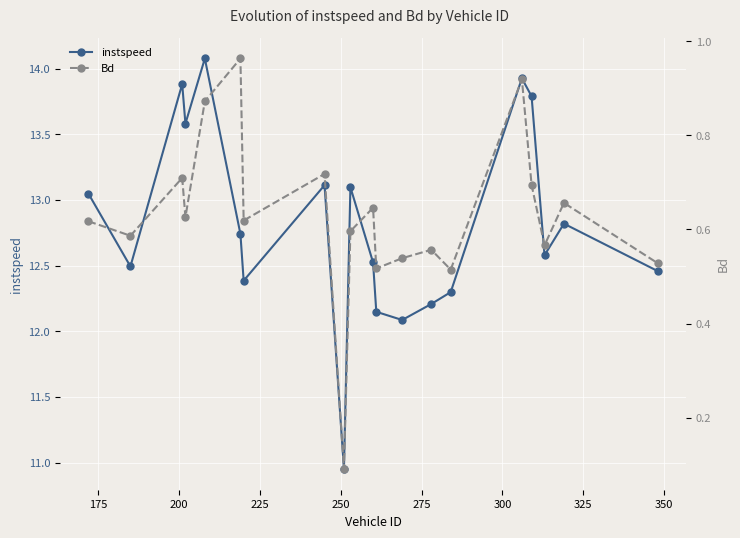

True or false: instspeed and Bd intersect in this chart.

False